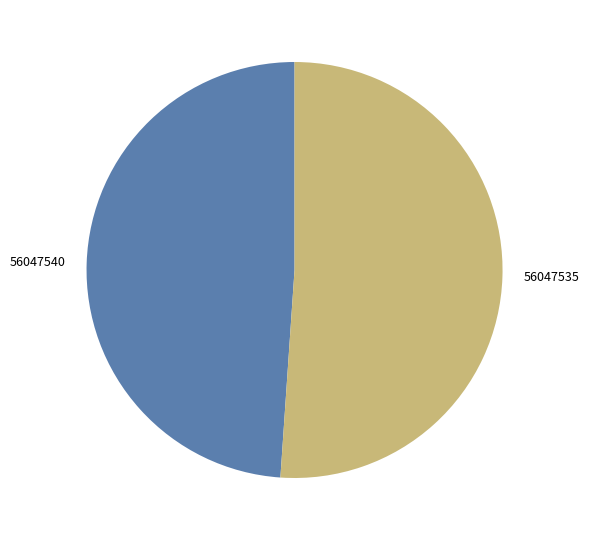

What is the largest slice in the pie chart?

56047535